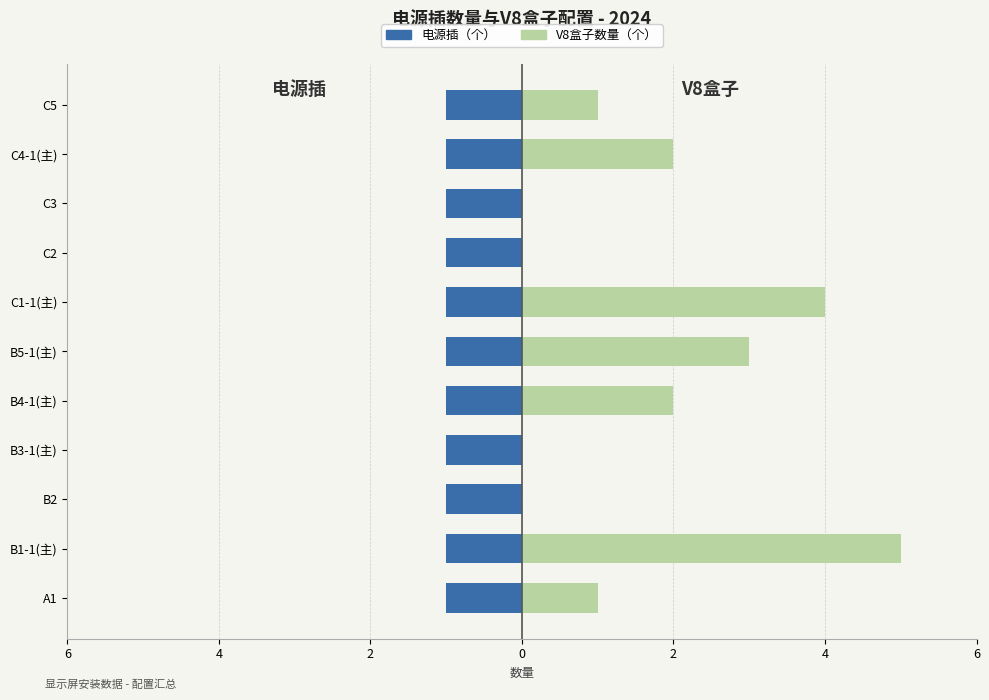

Where is V8盒子数量（个） nearest to the value 2?

B4-1(主)